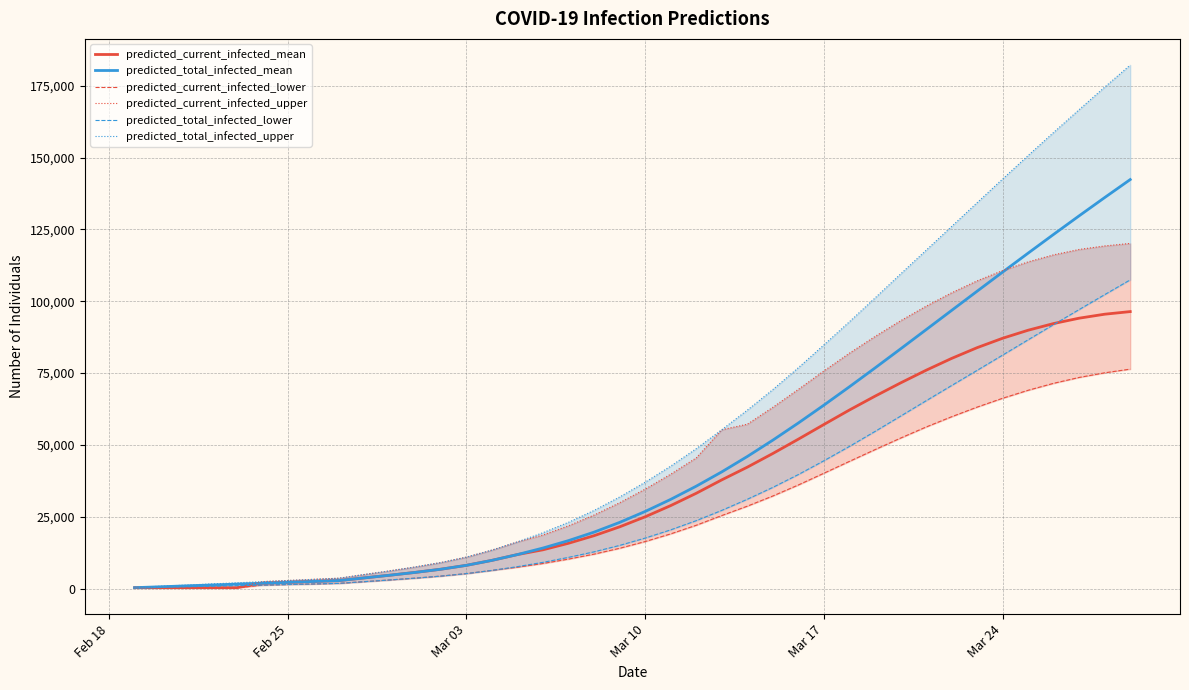

What is the highest value of the predicted_total_infected_mean series?

142339